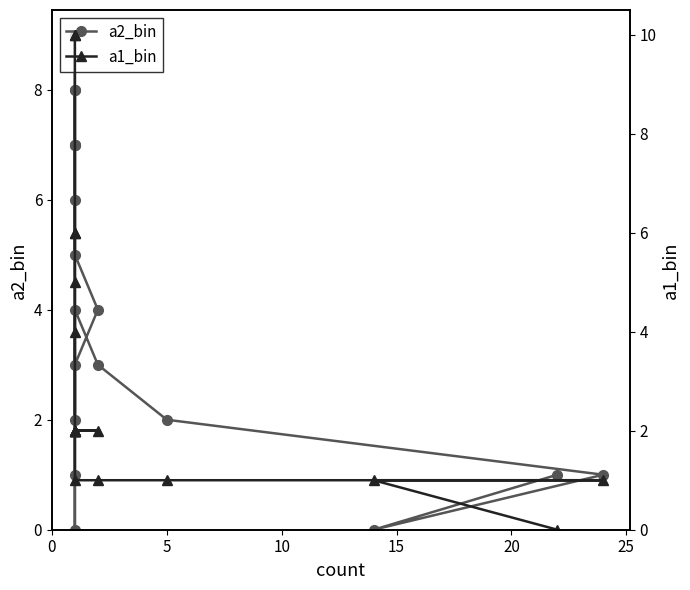

True or false: a2_bin and a1_bin cross at least once.

True